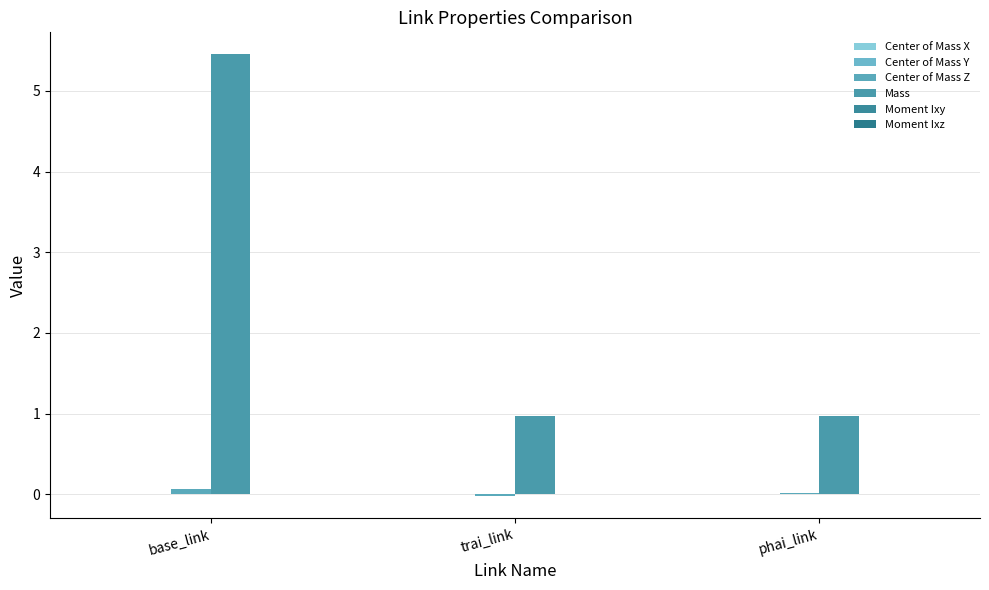

The Center of Mass X series shows 0.0 at base_link. True or false?

False